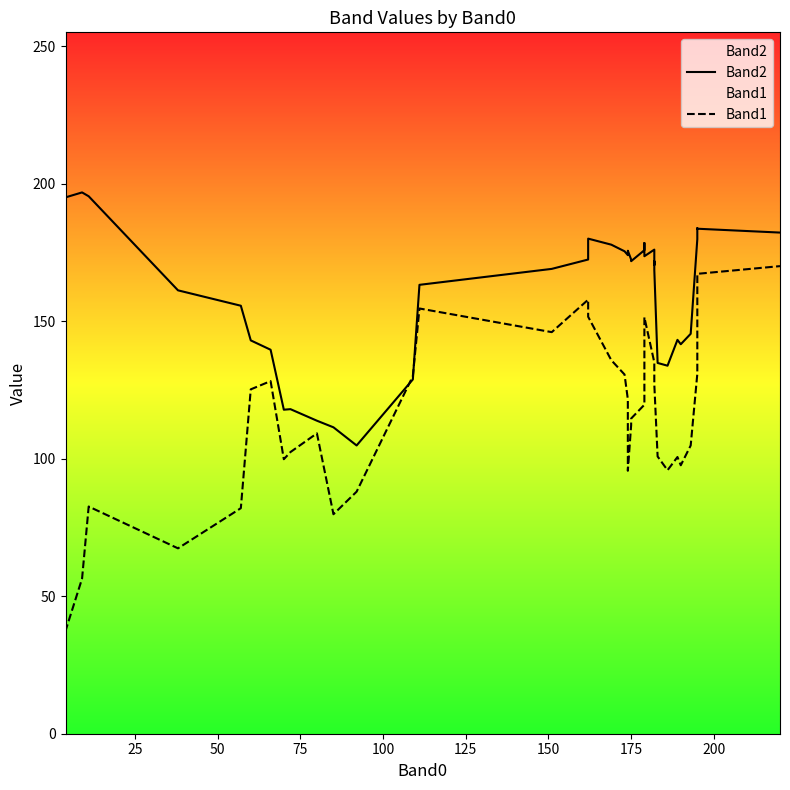

Count the number of categories in the chart.

40